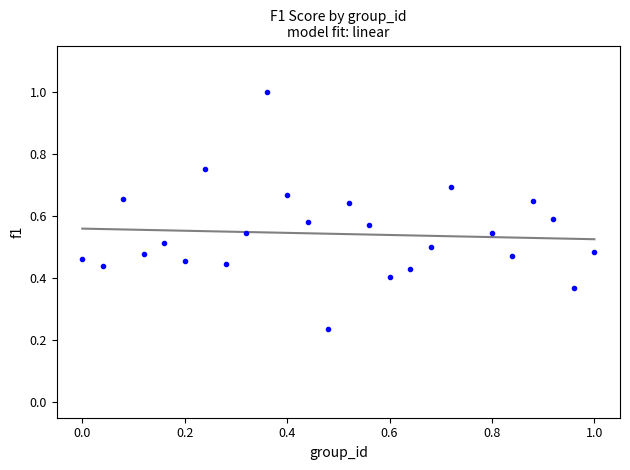

What is the range of X values (max minus min)?

1.0